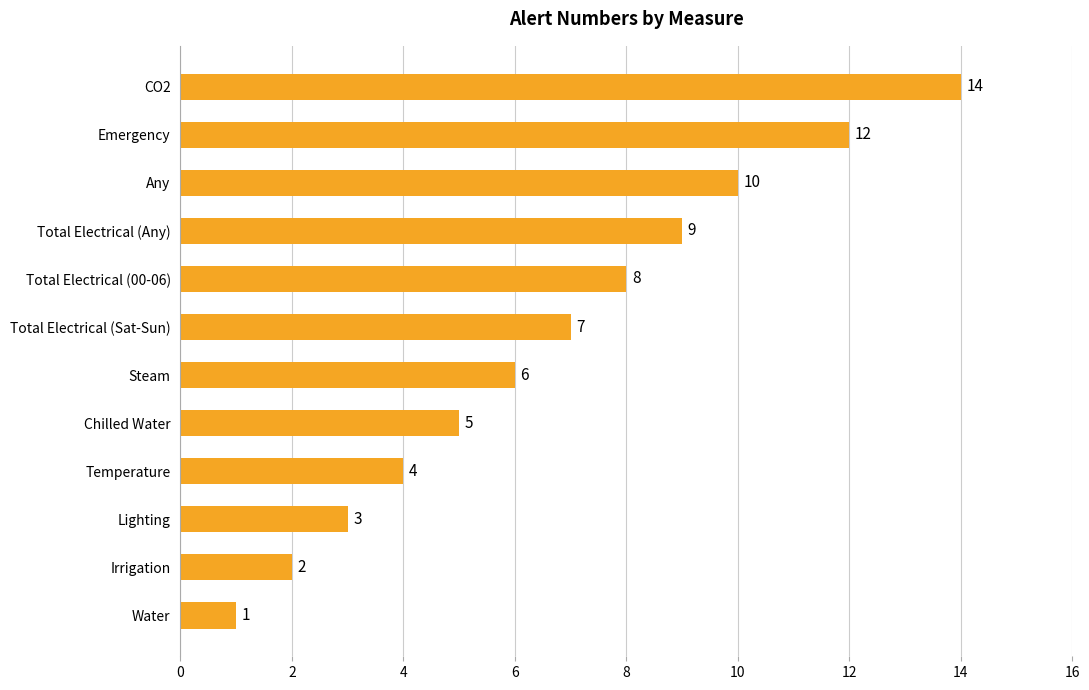

What is the maximum value shown in the chart?

14